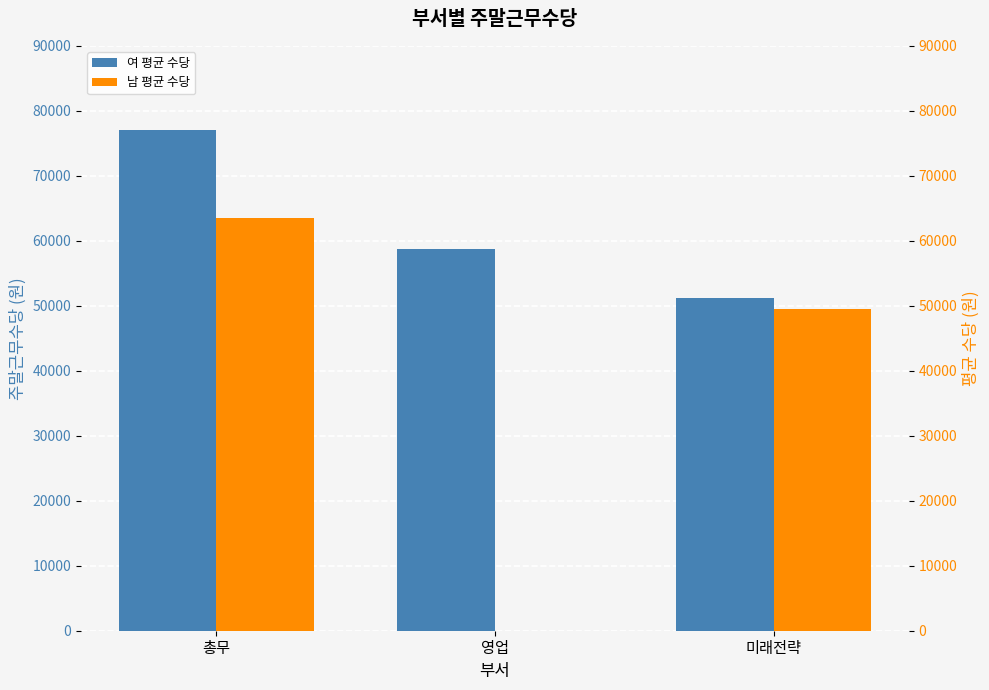

Between 미래전략 and 영업, which is larger?

영업